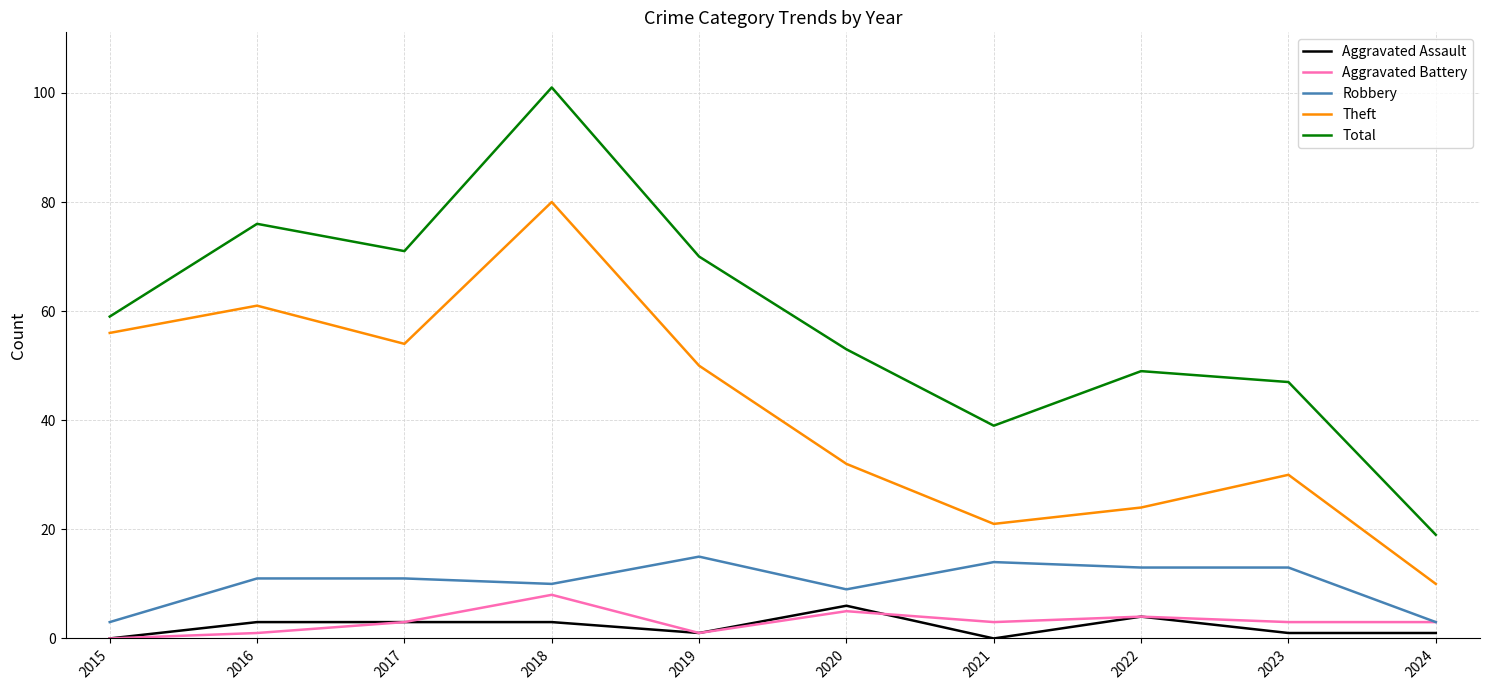

At which label is Aggravated Battery closest to 4?

2022